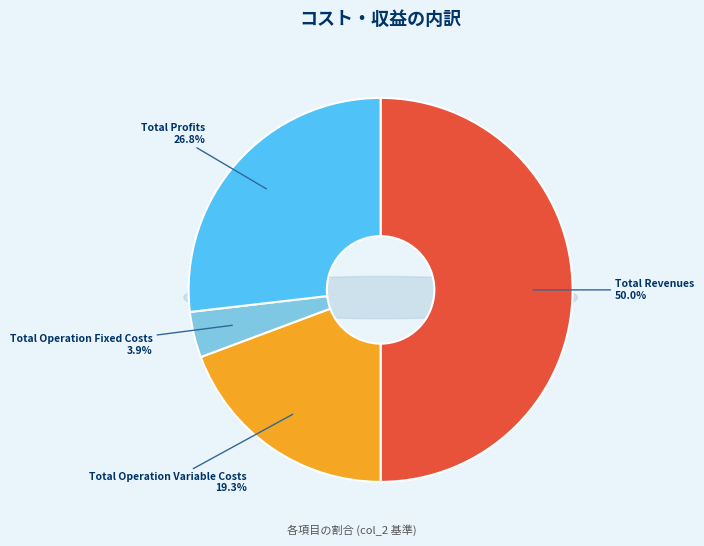

Is it true that Total Operation Fixed Costs is 1% of the pie?

False